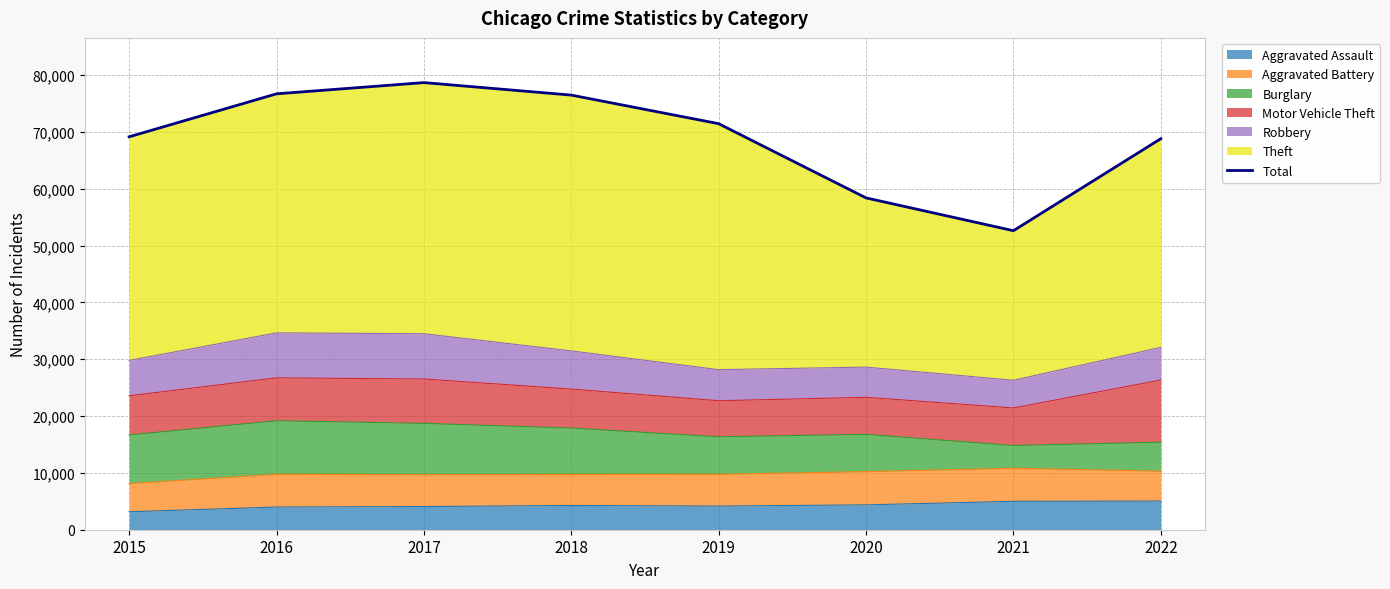

At which category does the chart reach its minimum across all series?

2021